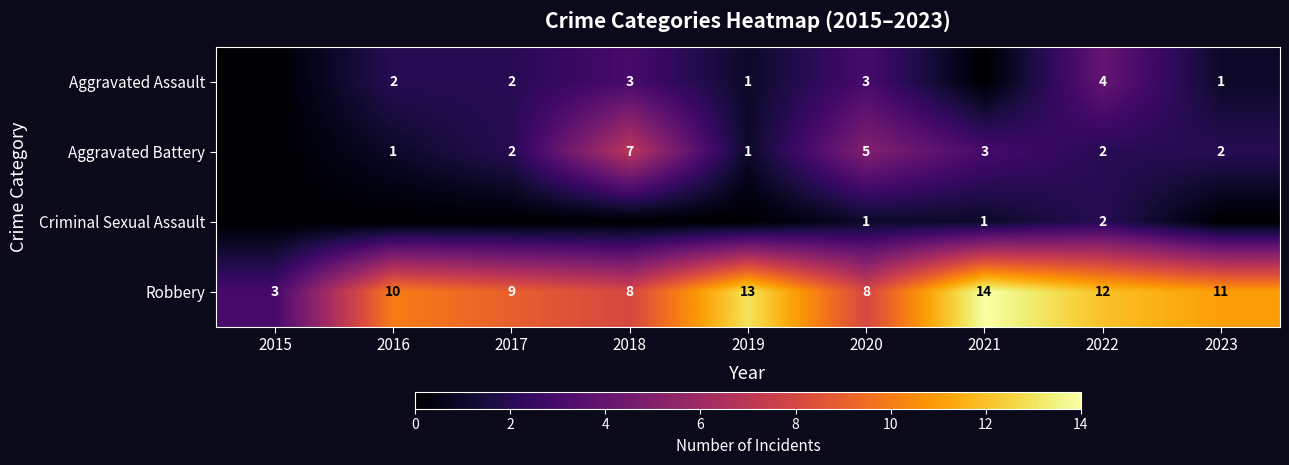

Which label corresponds to the smallest value in the chart?

2015